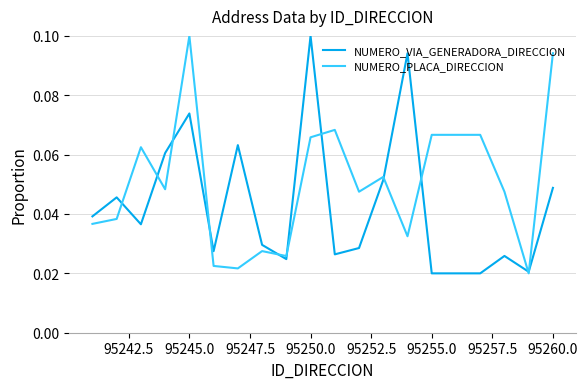

Does the chart have visible grid lines?

Yes